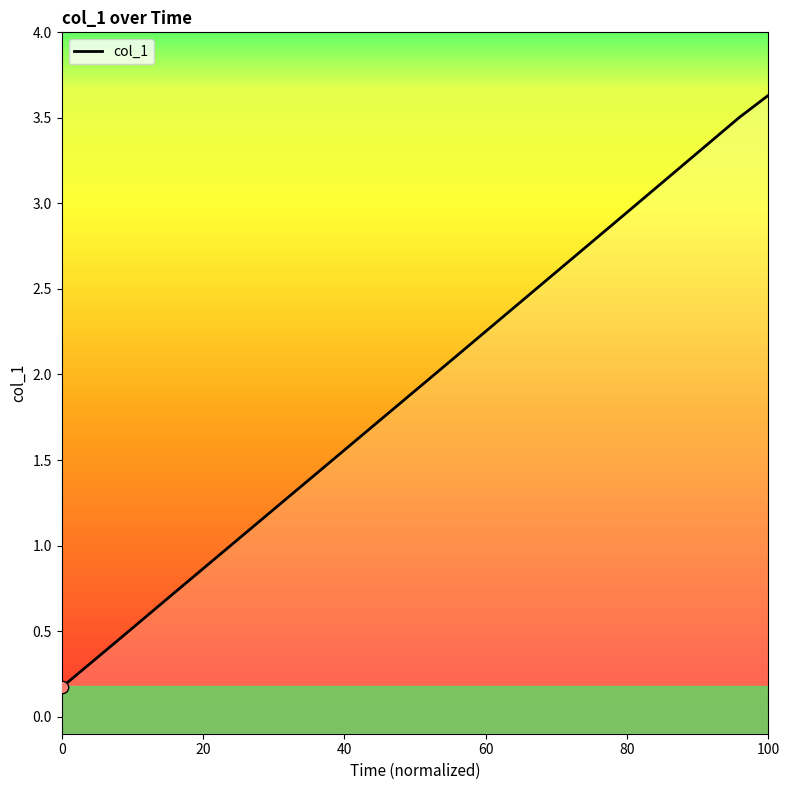

What is the change in value from 1637330100.0 to 1637331600.0?

+1.4